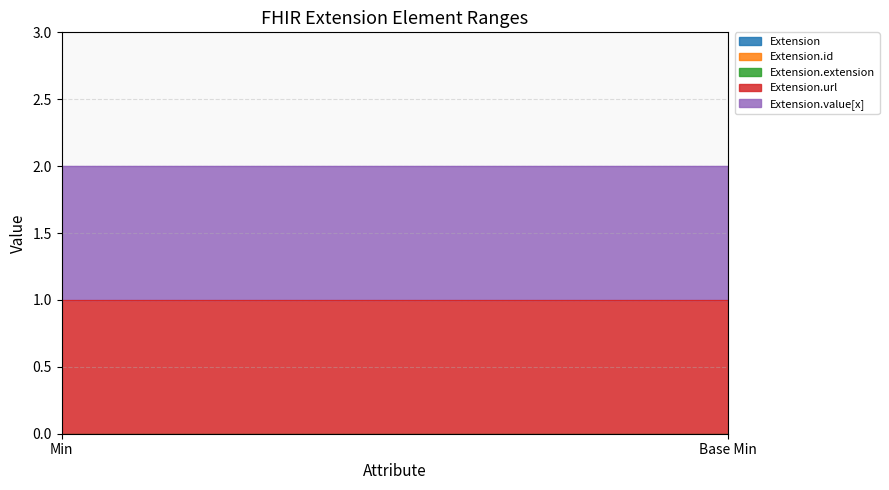

What is the spread (max minus min) of values at Min?

1